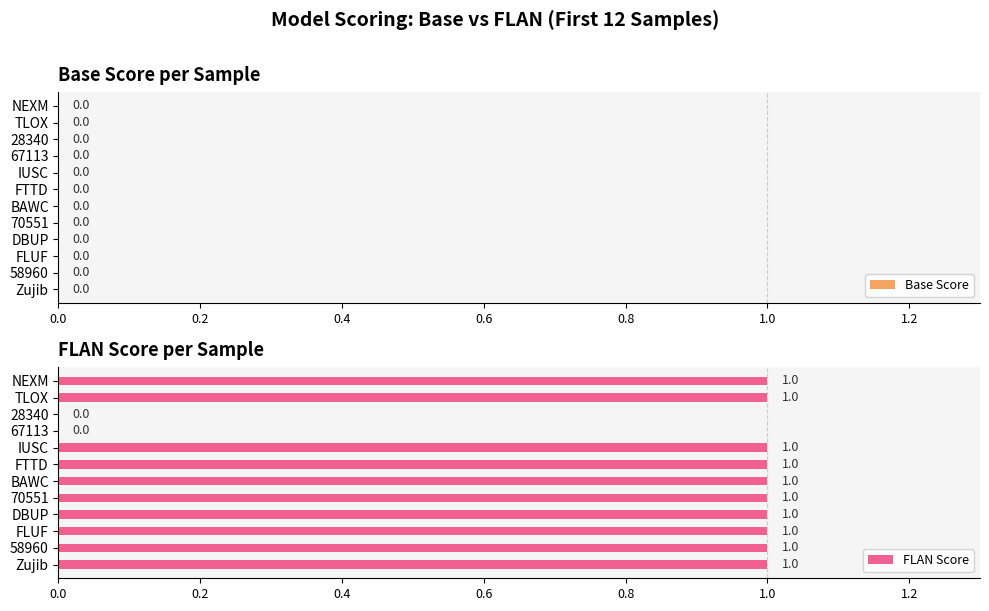

Between 67113 and FLUF, which is larger?

FLUF